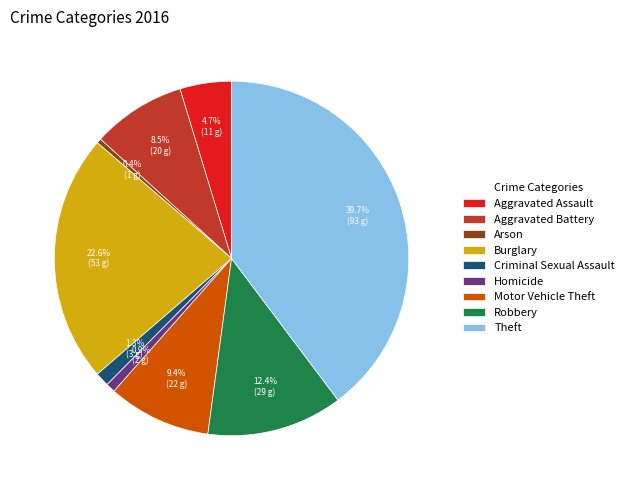

To the nearest percent, what portion does Criminal Sexual Assault represent?

1%